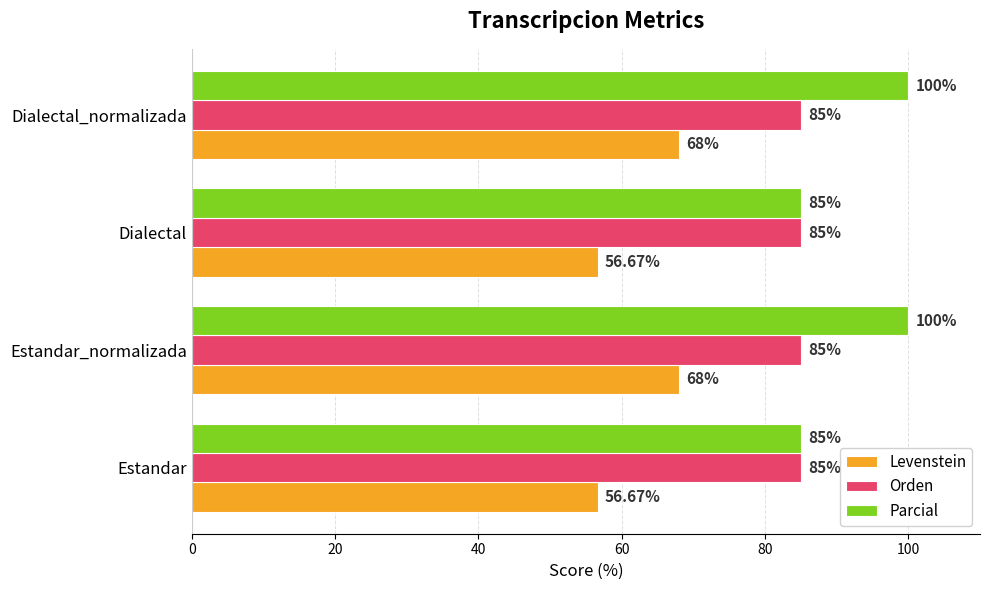

Count the number of data series in this chart.

3